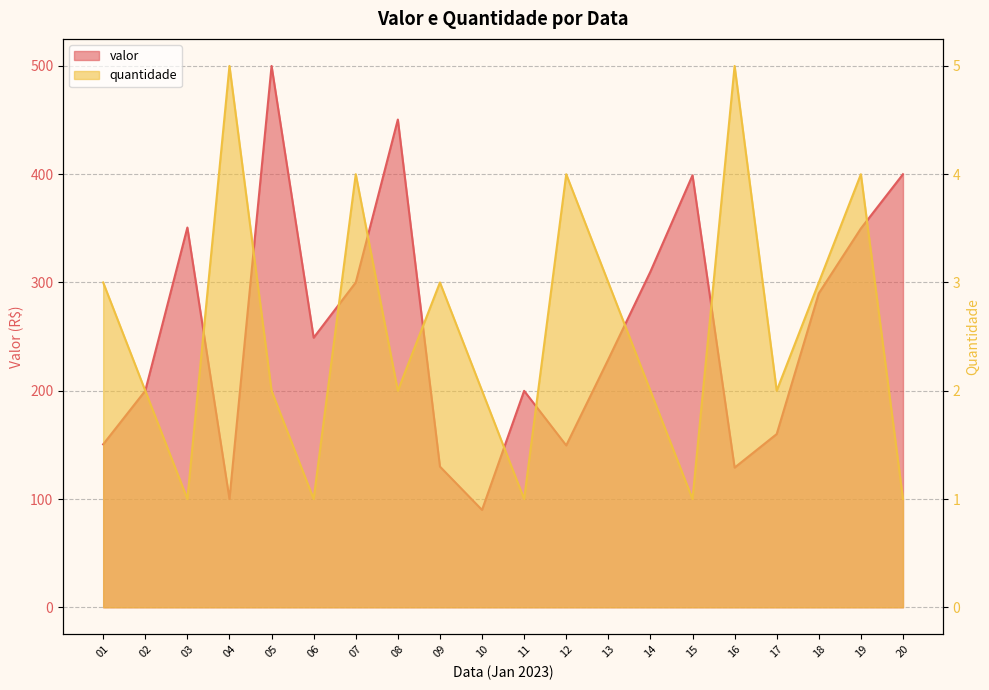

True or false: valor and quantidade cross at least once.

False